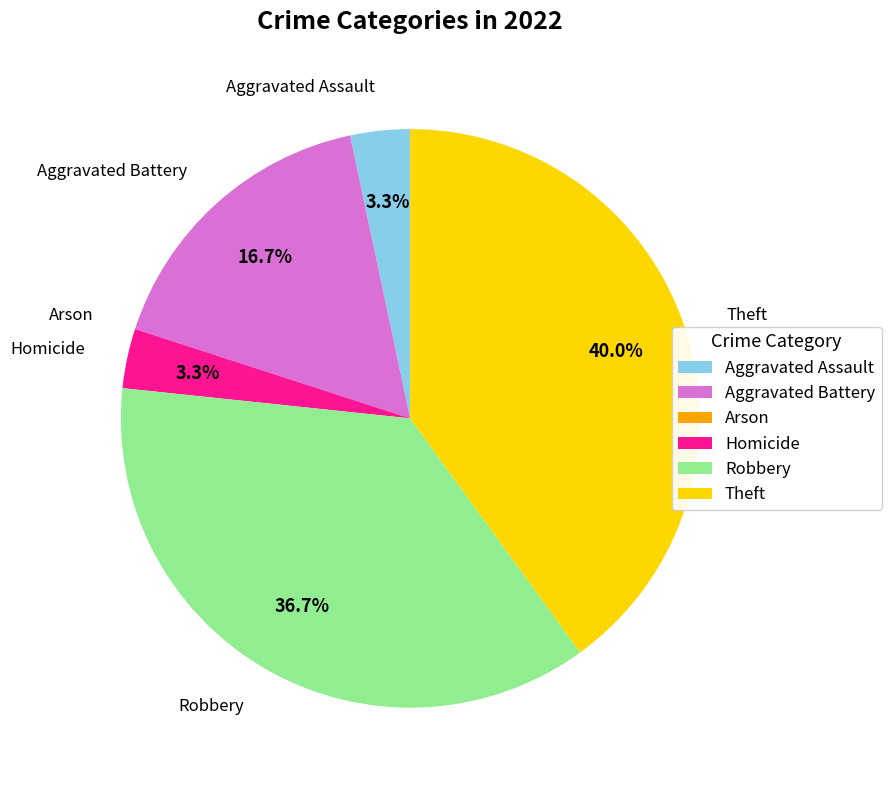

To the nearest percent, what is the difference between the largest and smallest slice percentages?

40%